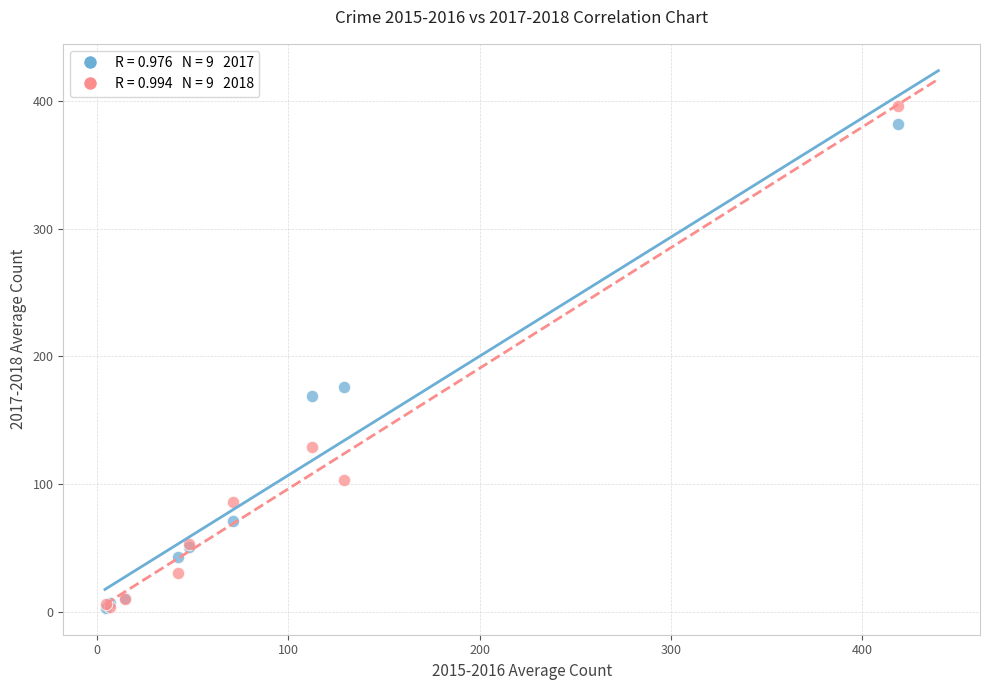

Across all series, what Y value is closest to 199?

176